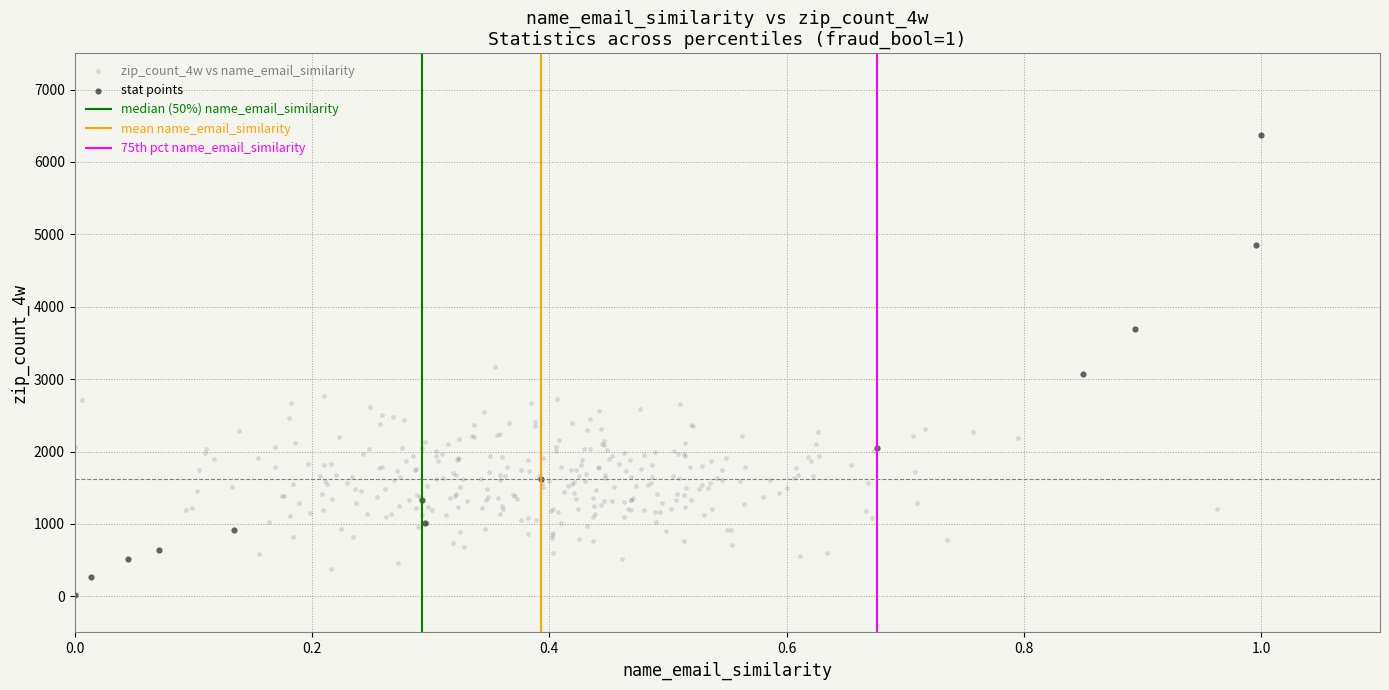

Which series has the largest Y range (max minus min)?

stat points